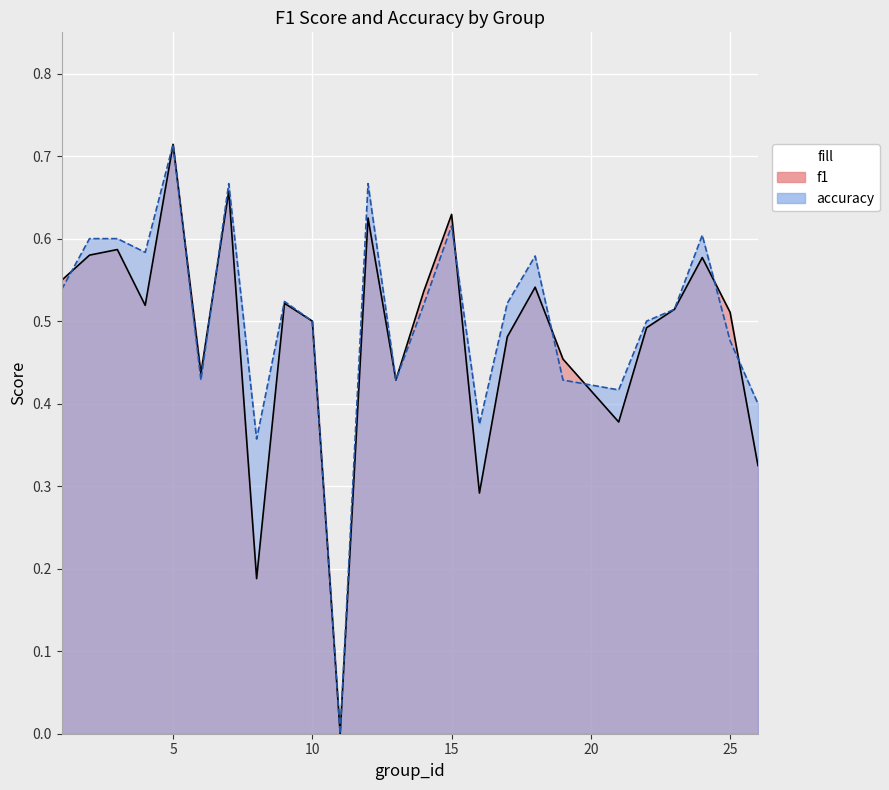

At which category does accuracy reach its first local valley?

4